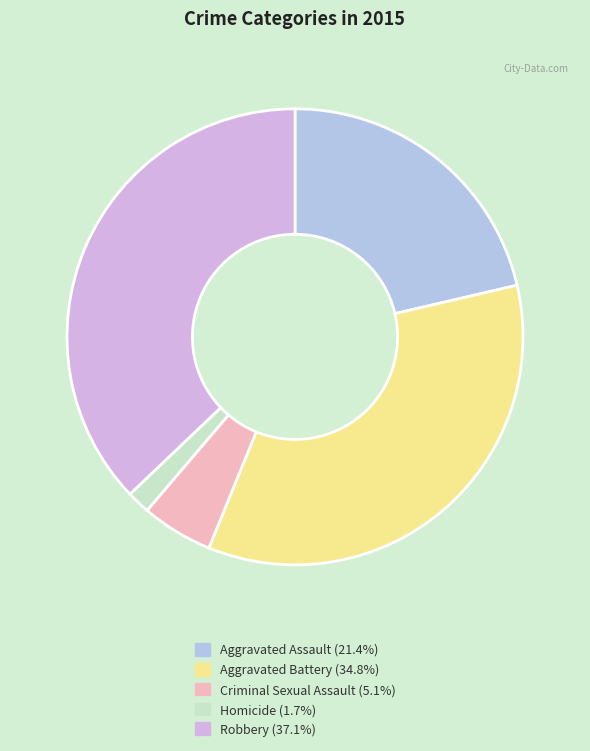

Which category has the smallest portion of the pie?

Homicide